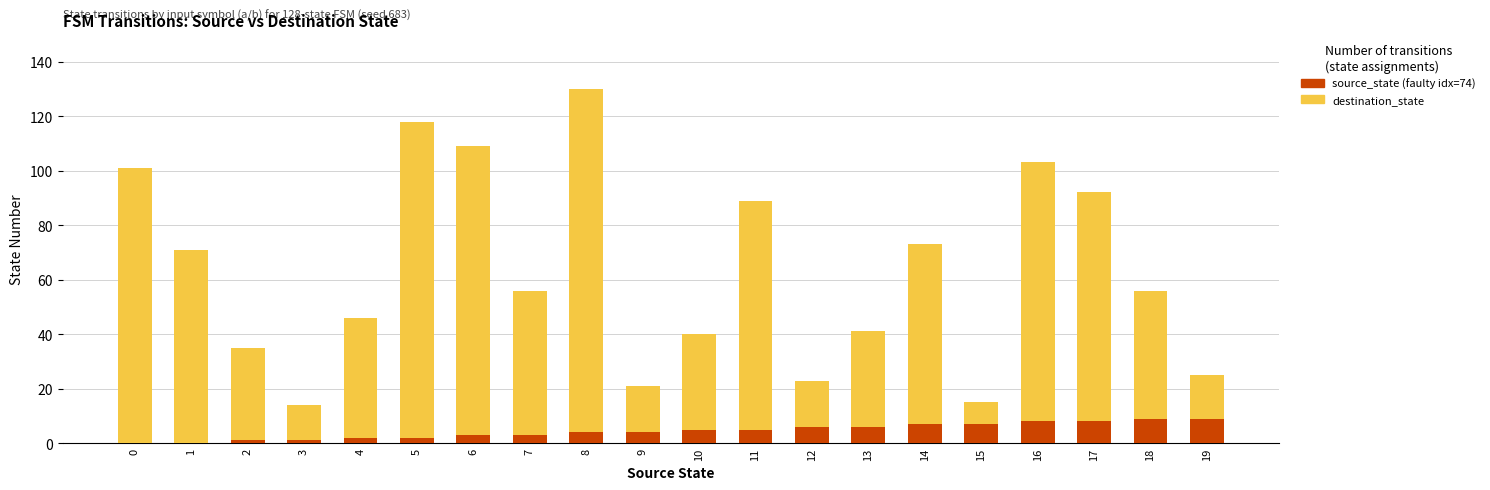

At which category is the sum across all series the highest?

8